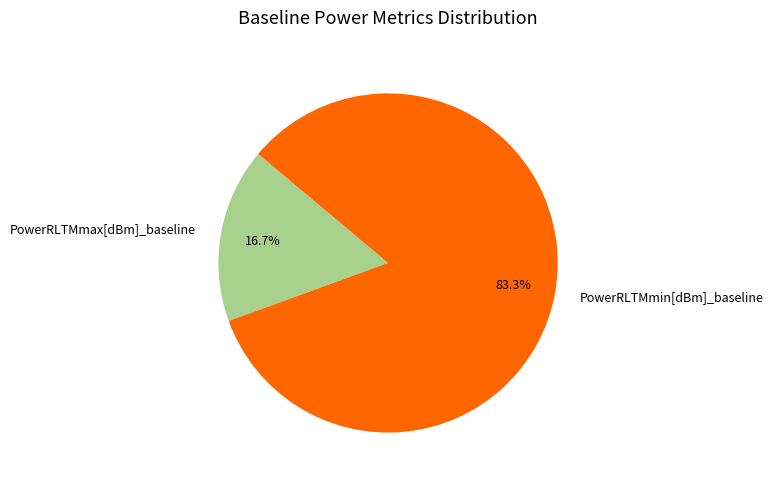

Count the number of slices in the pie.

2